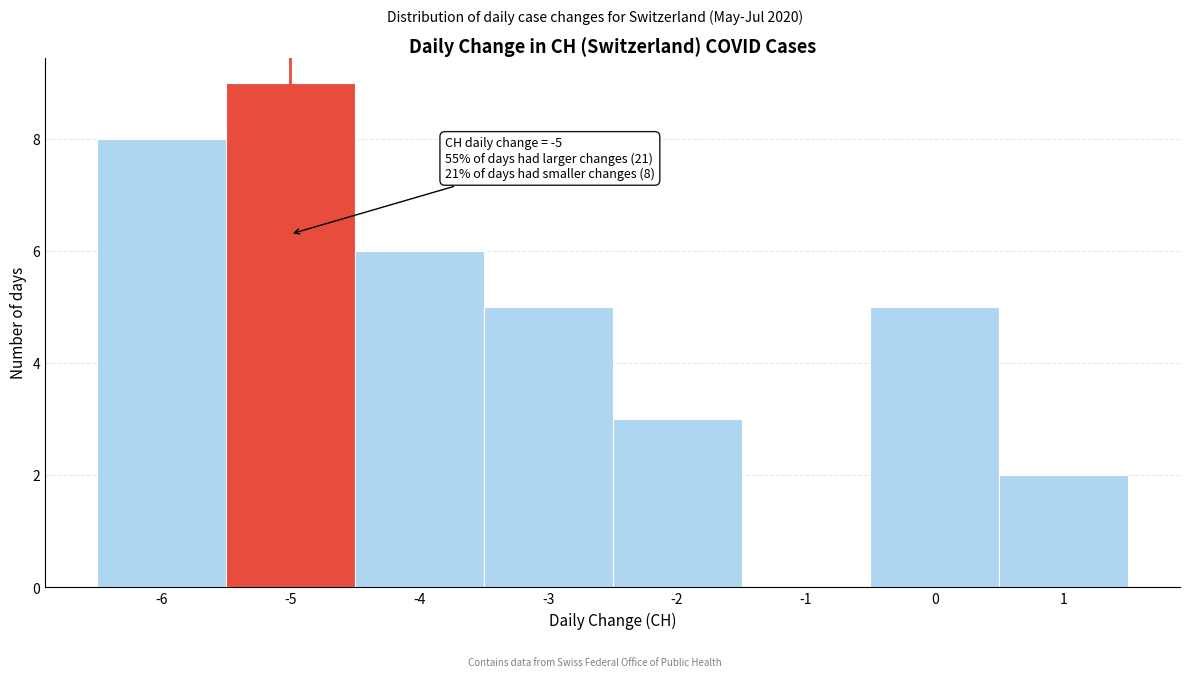

Over which range of the x-axis is the bar tallest?

-5.5 to -4.5